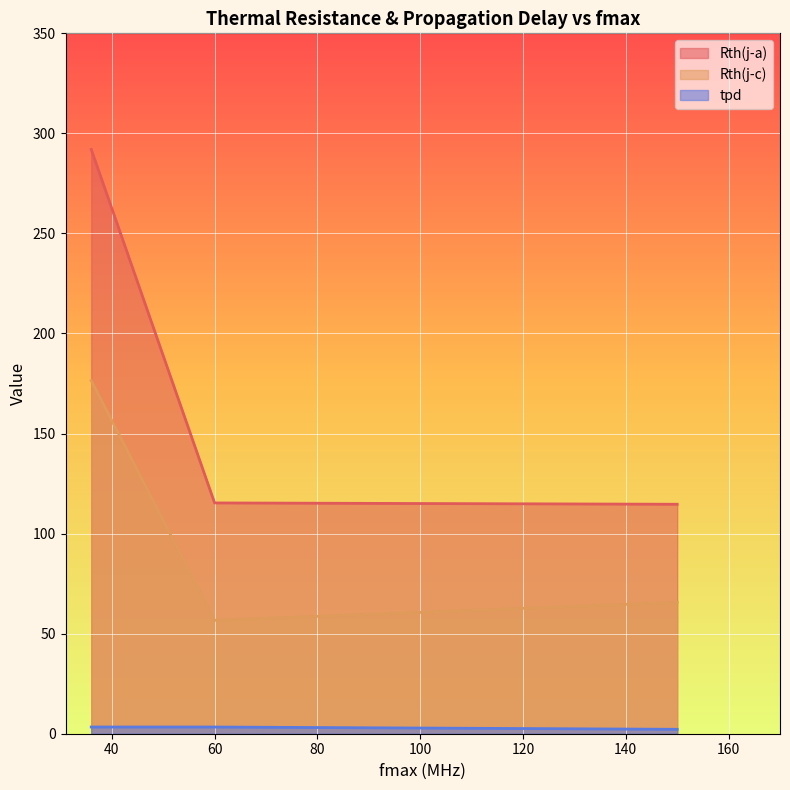

How many lines are shown in the chart?

3